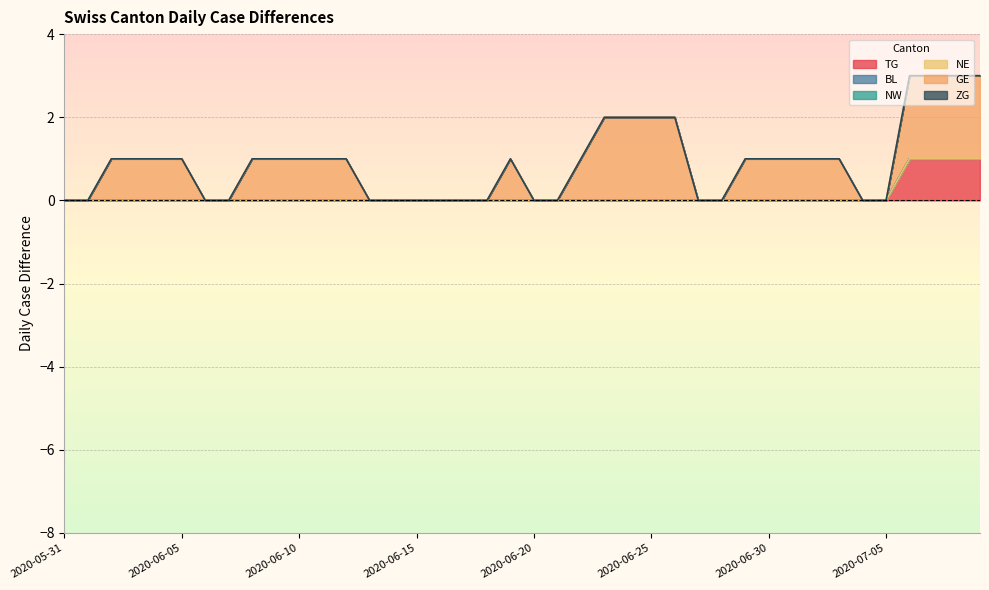

List the series in order of their peak value, lowest first.

BL, NW, NE, ZG, TG, GE